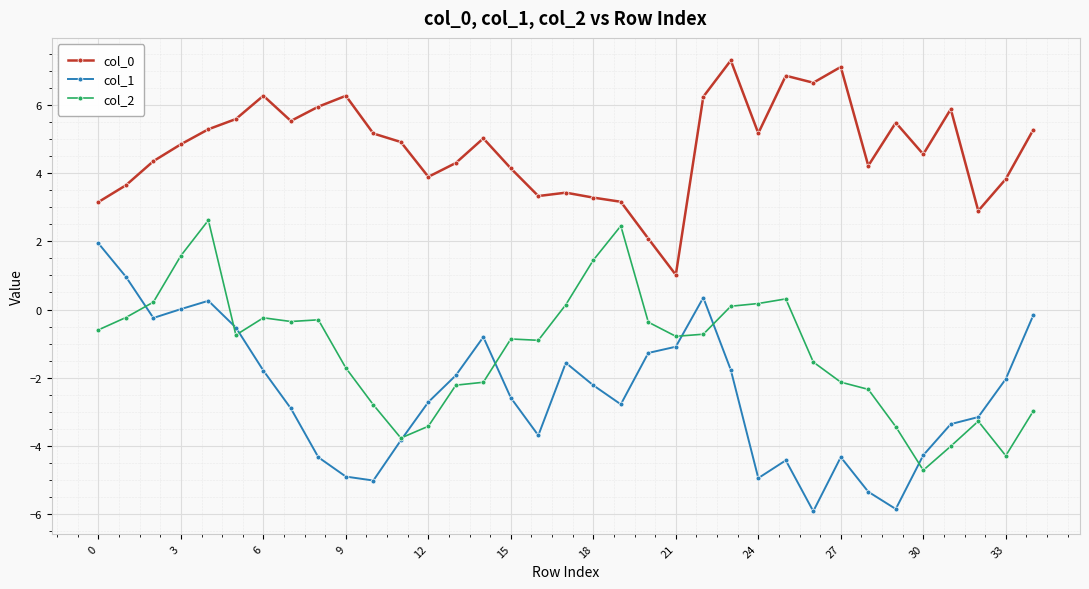

What is the value of the col_0 point at the 14th from the left?

4.3